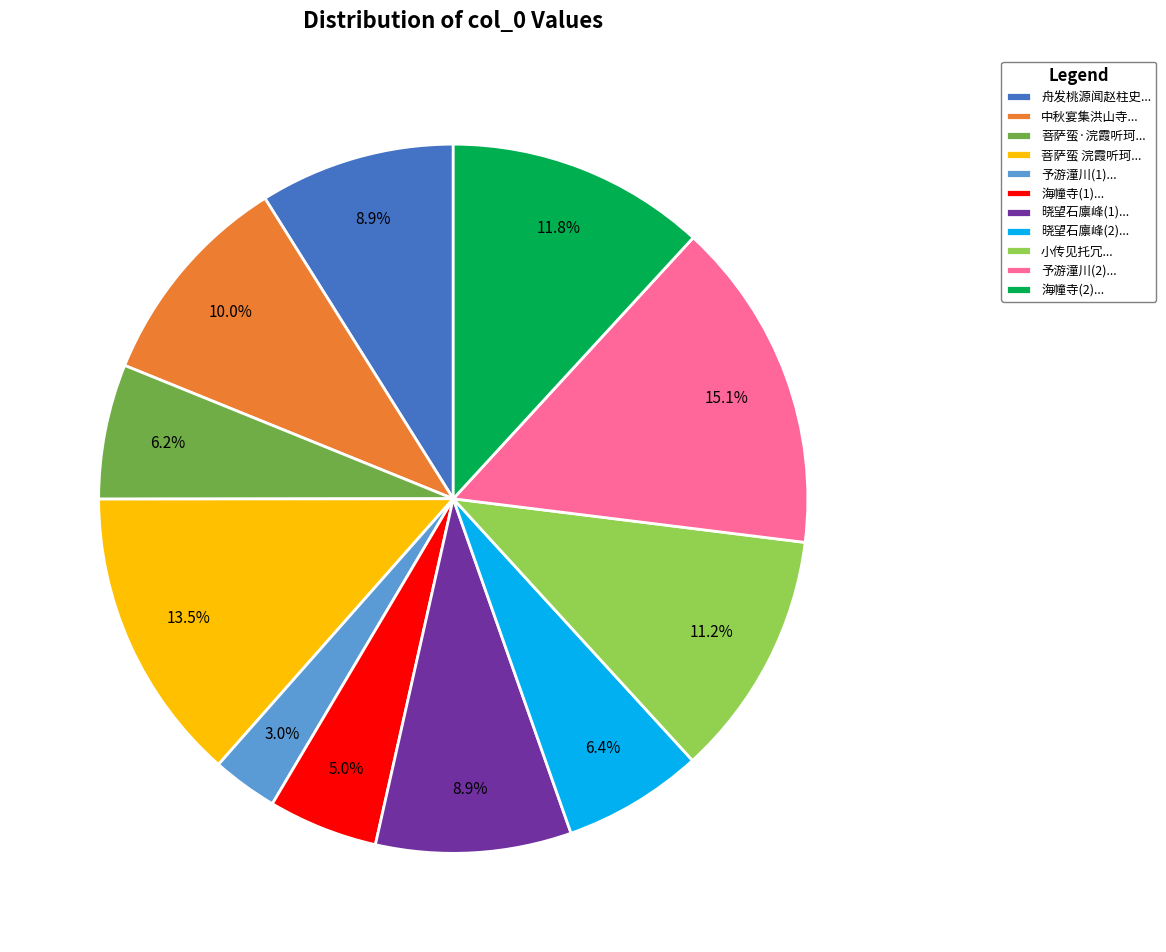

What is the smallest slice in the pie chart?

予游潼川(1)...